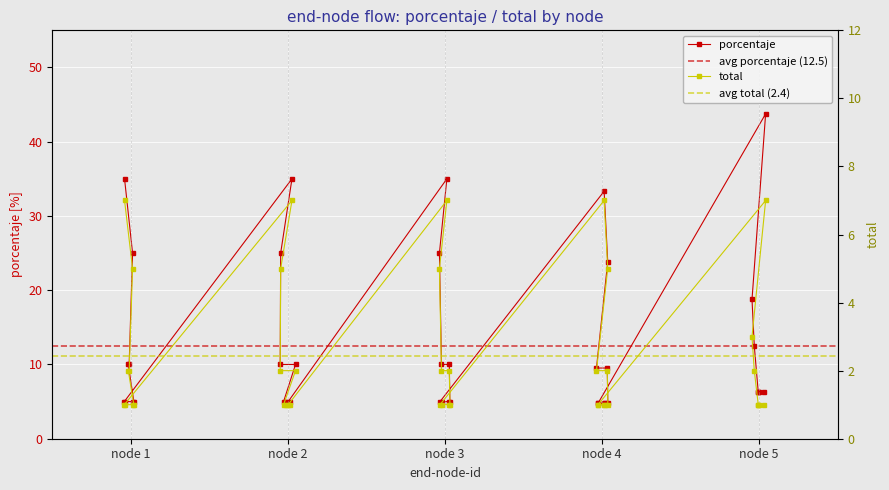

Which category has the lowest value across all series?

1